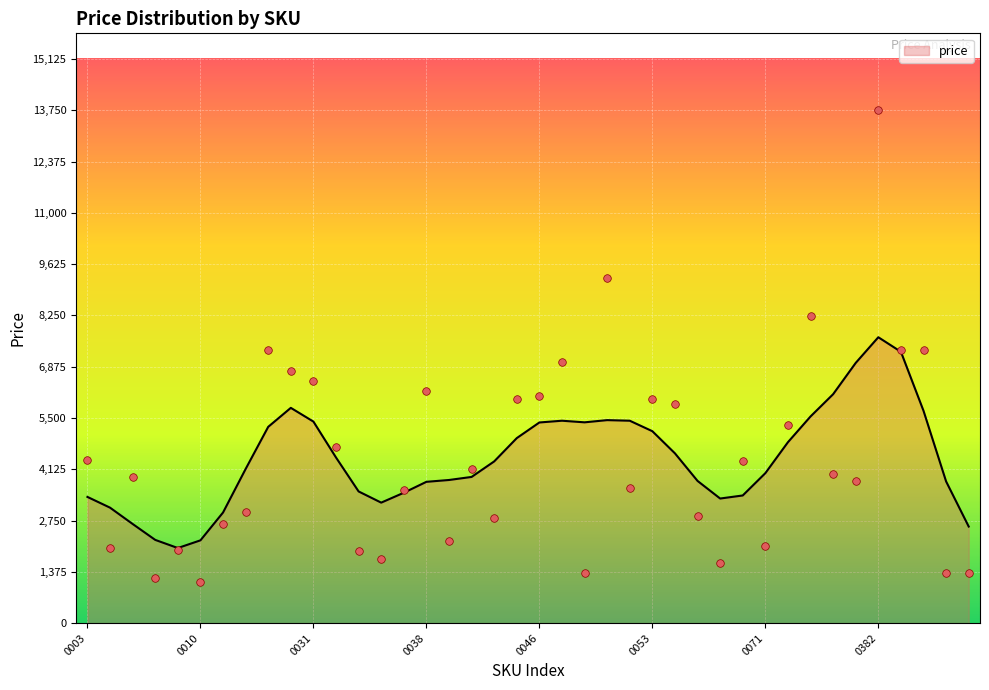

What is the change in value from 1000011 to 1000045?

+3329